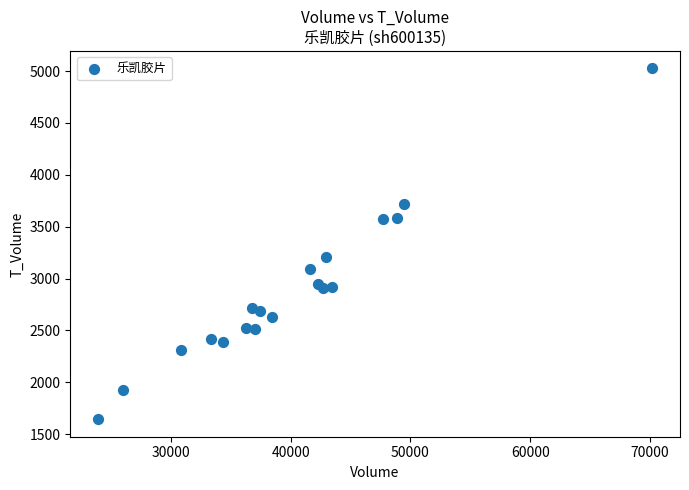

What Y value in the scatter plot is closest to 3334?

3203